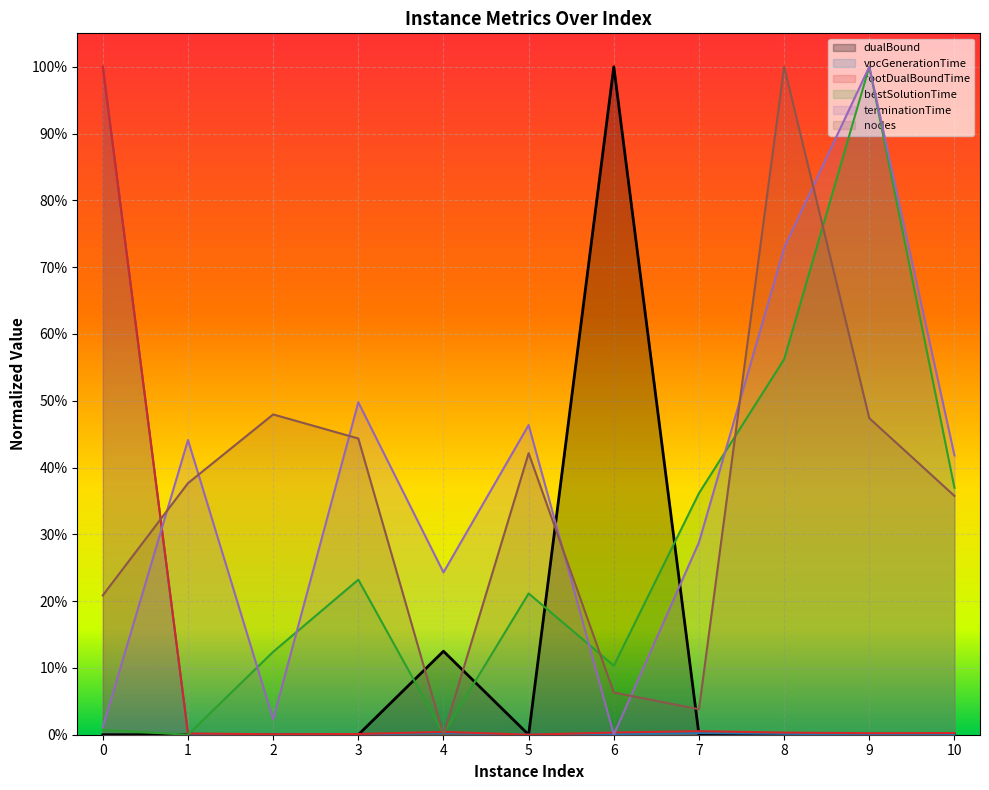

How many values in rootDualBoundTime are above zero?

10